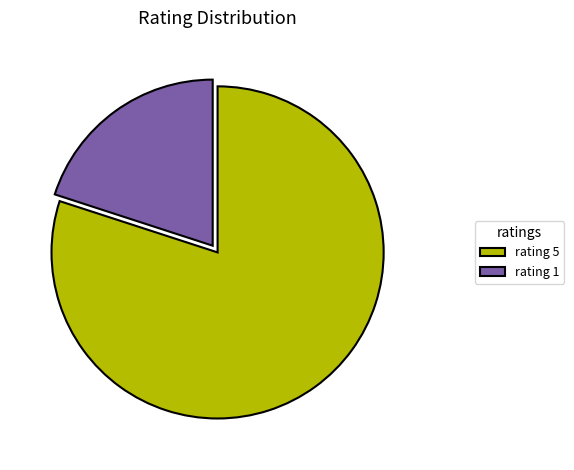

Rank the categories by value from lowest to highest.

rating 1, rating 5